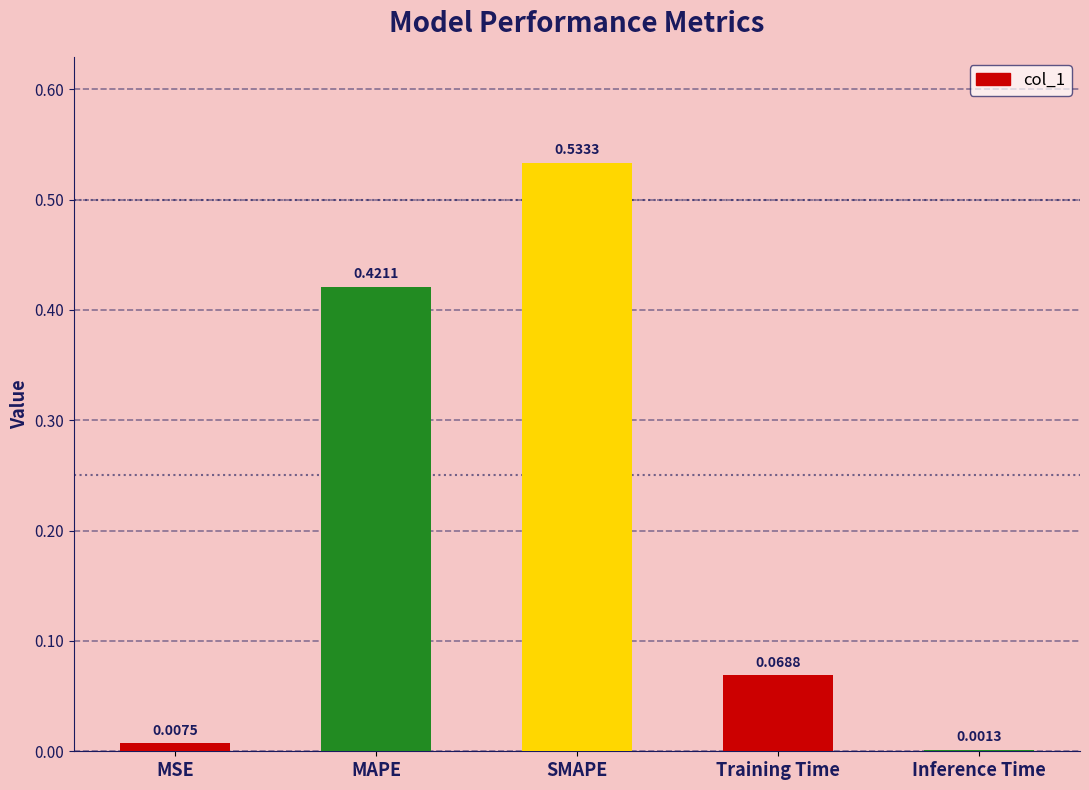

What is the change in value from SMAPE to Training Time?

-0.5